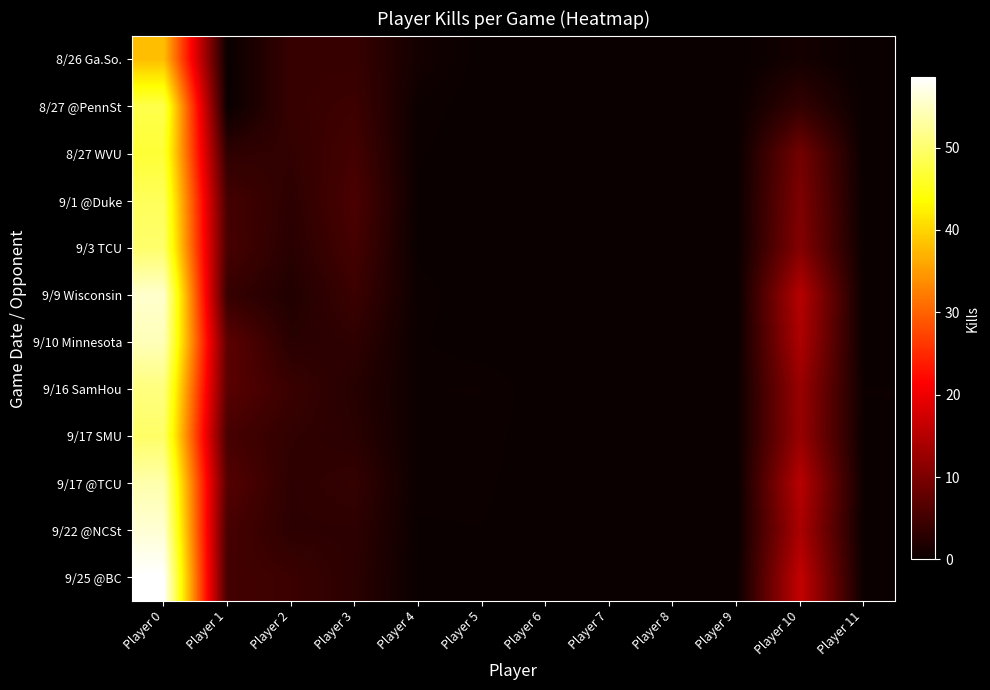

Rank the series at Player 3 from lowest to highest value.

9/16 SamHou, 9/17 SMU, 9/25 @BC, 9/22 @NCSt, 9/10 Minnesota, 9/17 @TCU, 8/26 Ga.So., 9/9 Wisconsin, 8/27 @PennSt, 8/27 WVU, 9/3 TCU, 9/1 @Duke